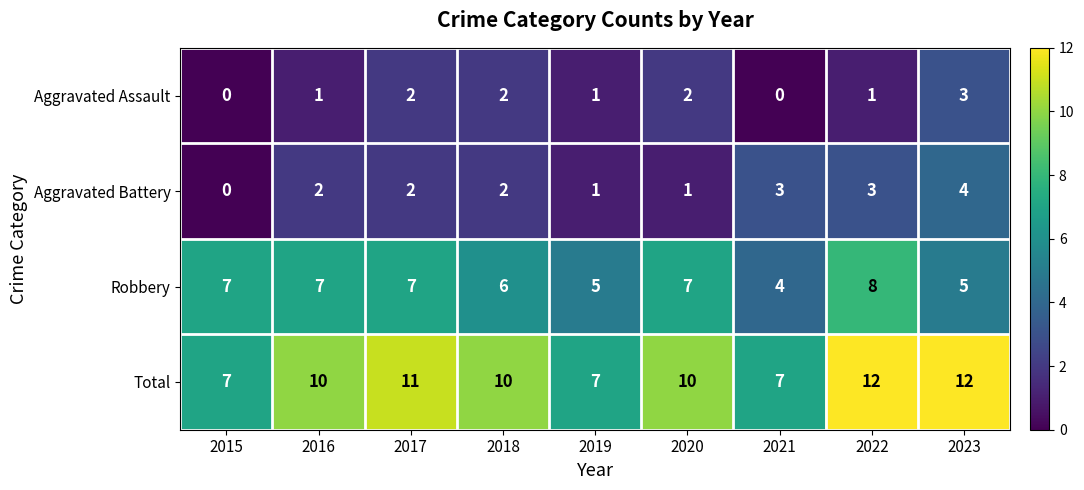

What is the difference between the highest and lowest values at 2016?

9